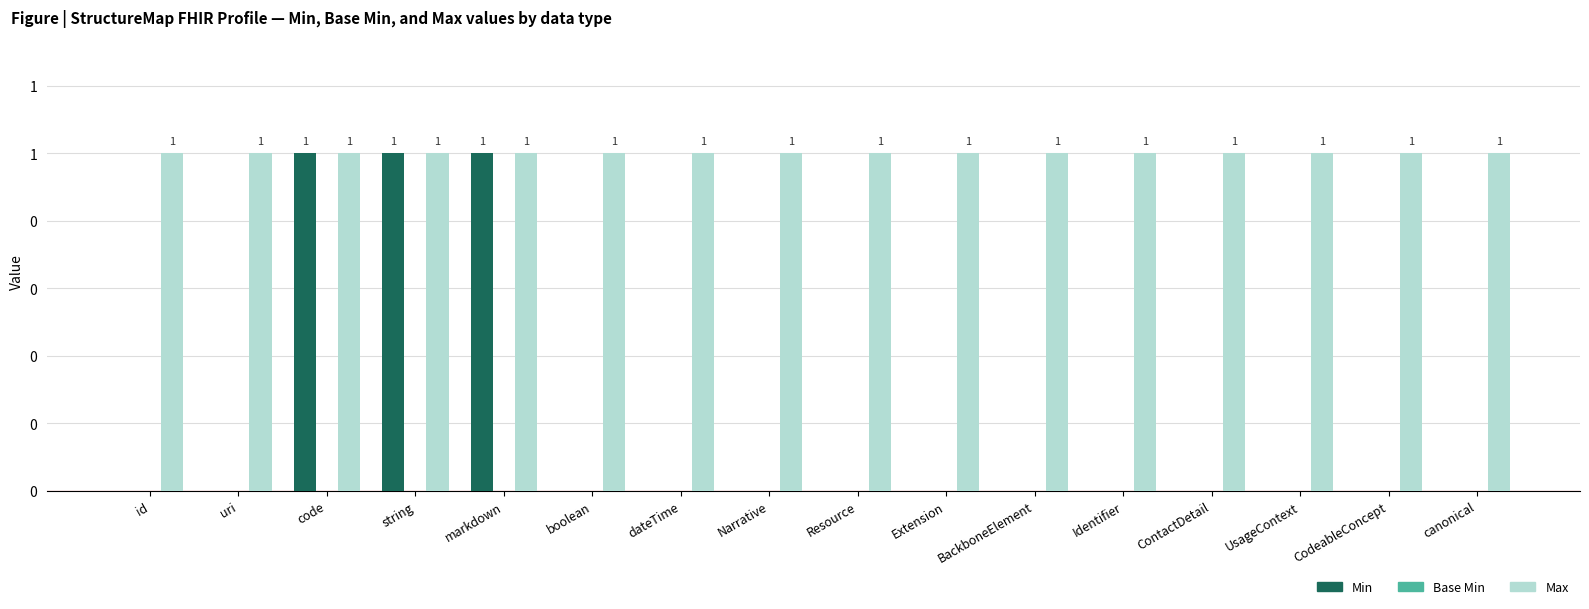

Does the chart contain stacked bars?

No